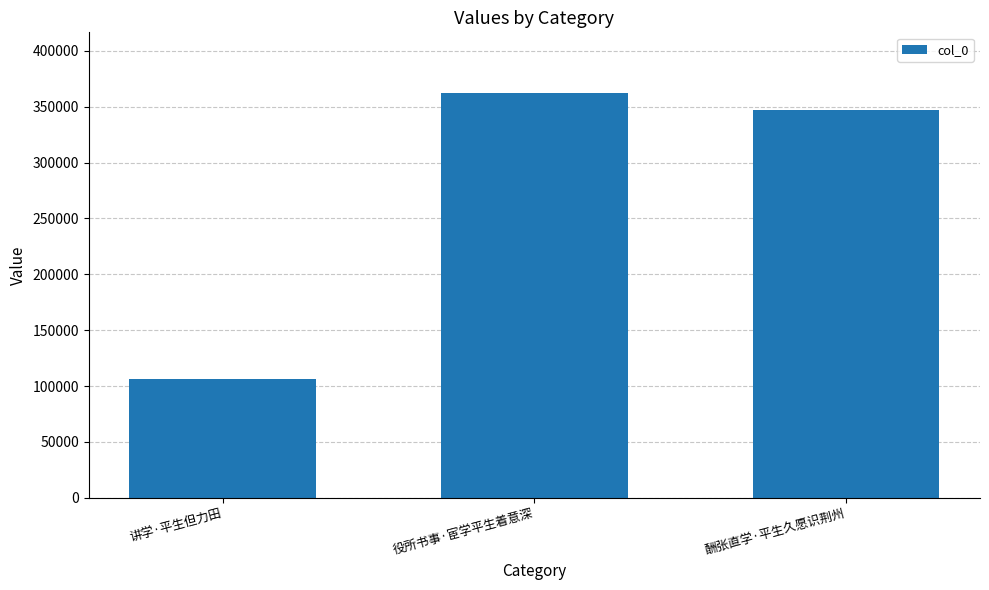

List the labels in order of value, smallest first.

讲学·平生但力田, 酬张直学·平生久愿识荆州, 役所书事·宦学平生着意深